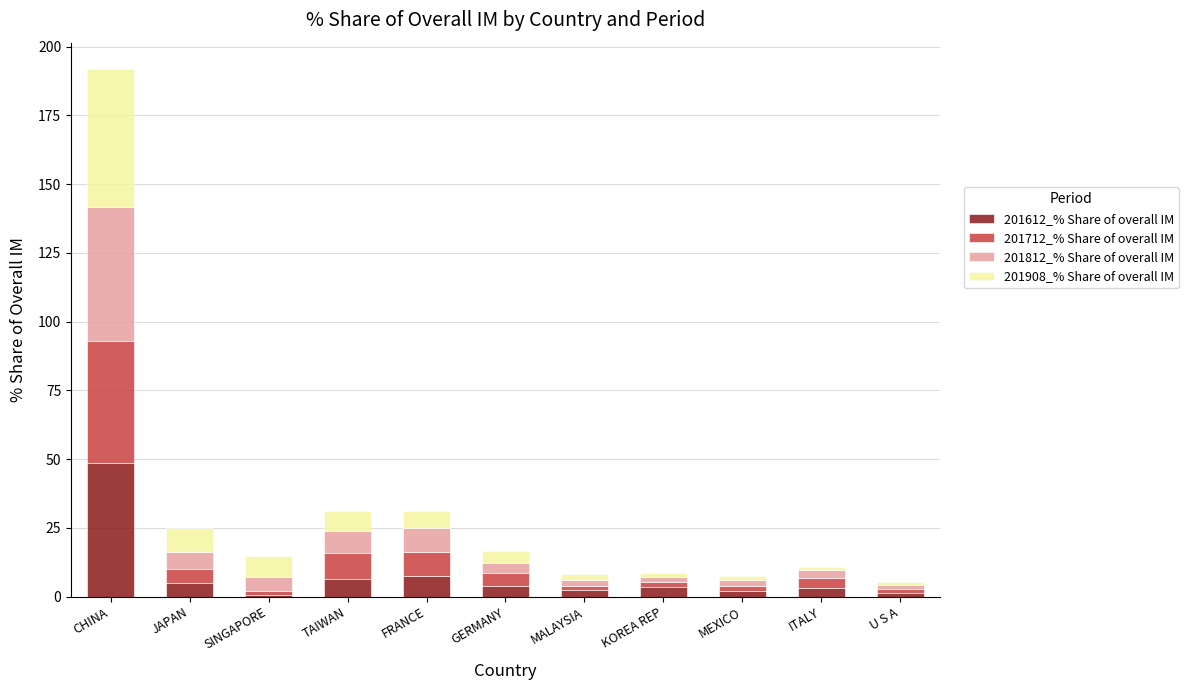

Which category has the highest value in the 201612_% Share of overall IM series?

CHINA